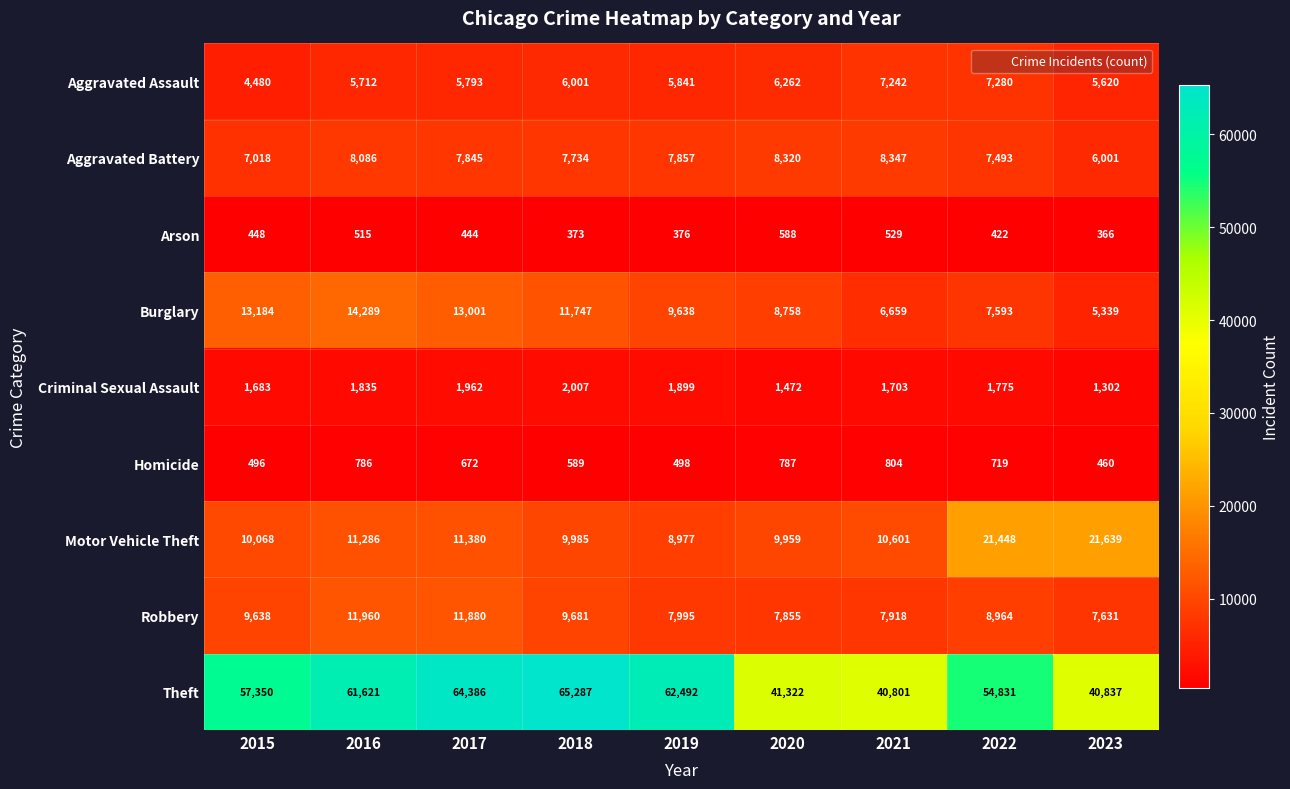

Which series has the widest spread of values?

Theft